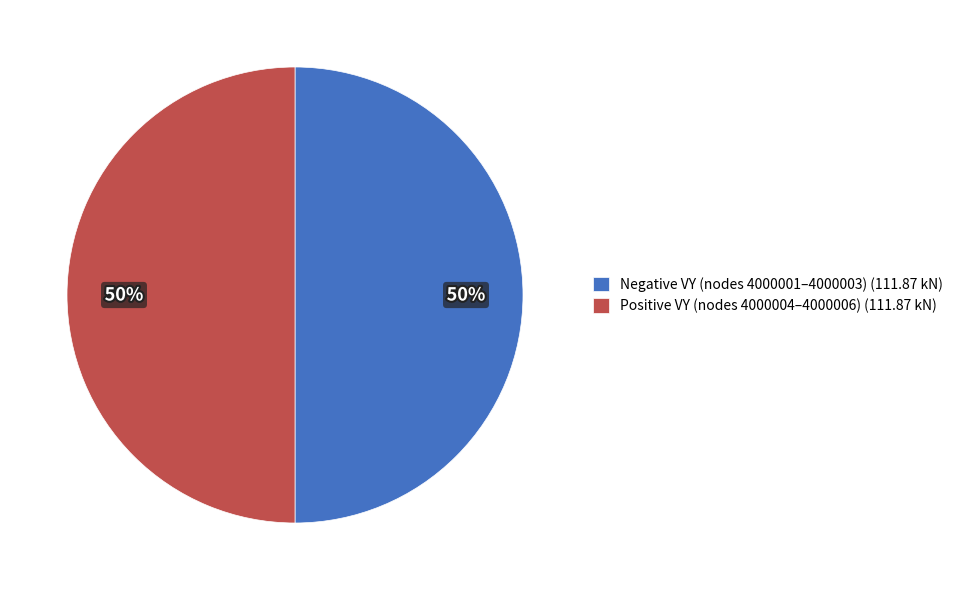

Is it true that Negative VY (nodes 4000001–4000003) (111.87 kN) is 40% of the pie?

False